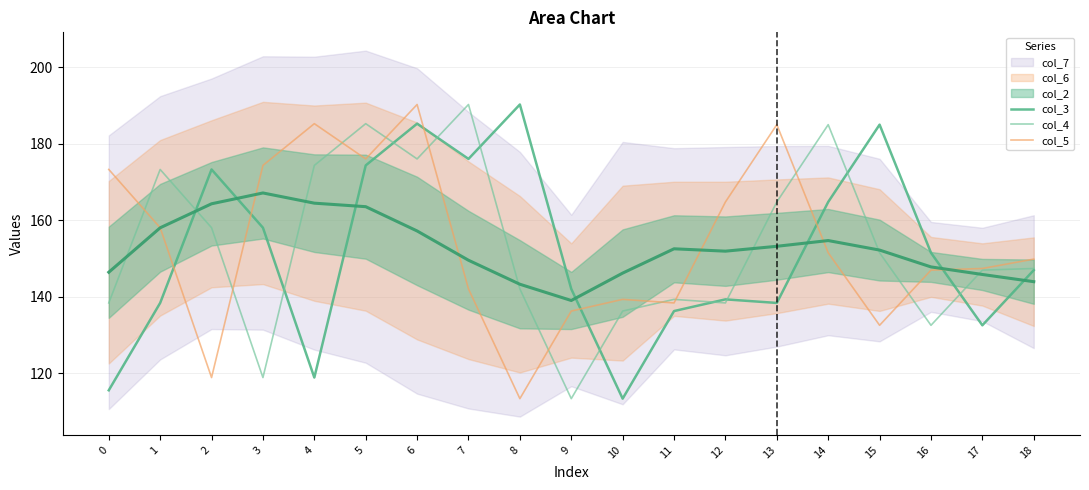

Where is col_5 nearest to the value 151?

14